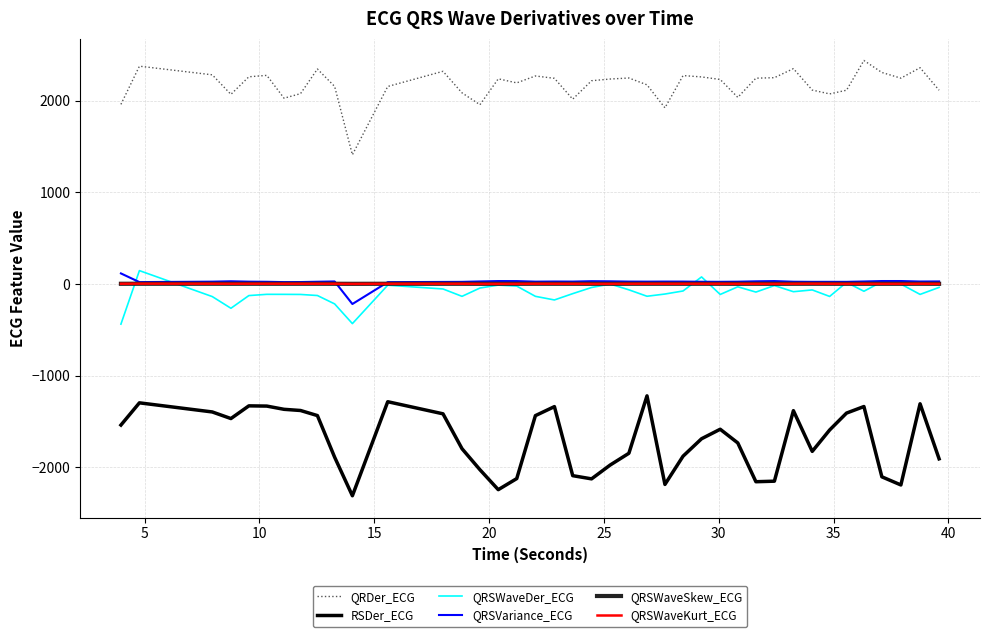

What is the maximum value shown in the chart?

2439.3